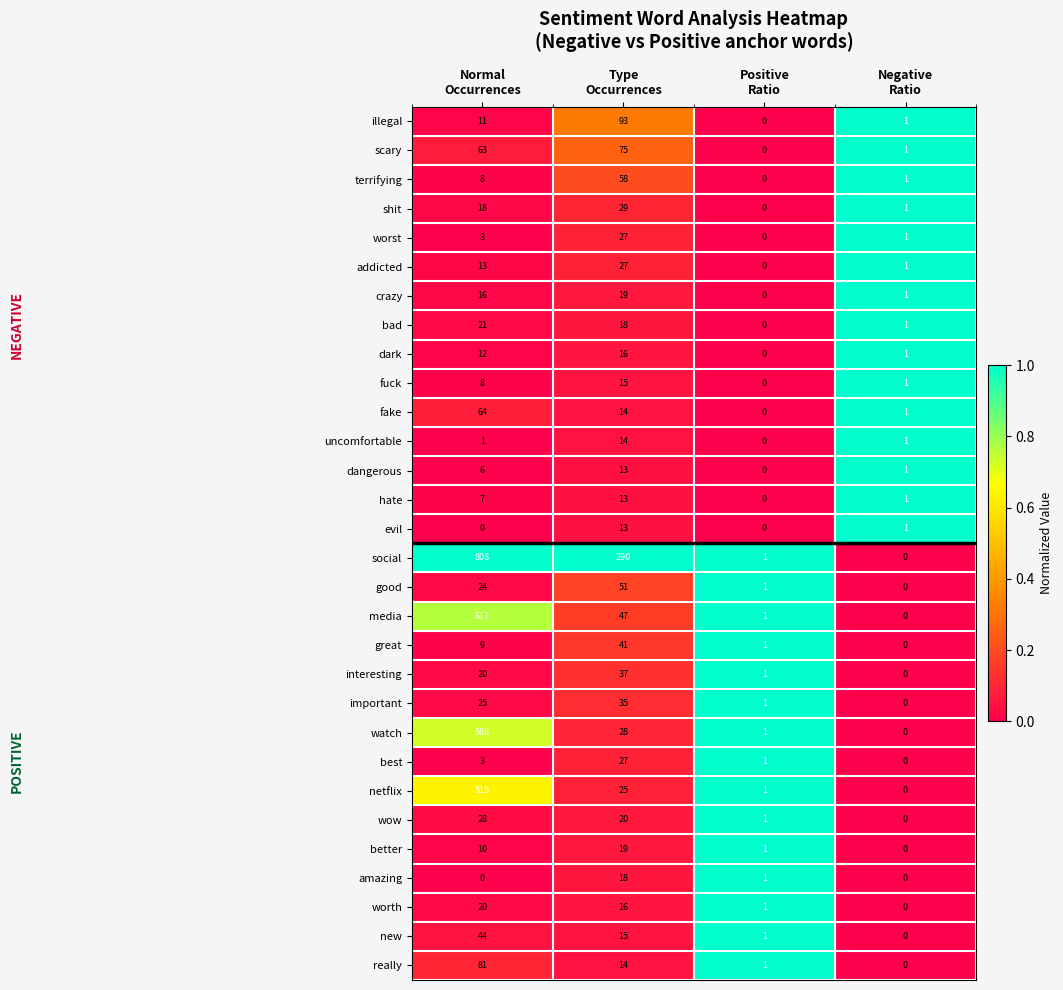

What is the greatest value displayed?

808